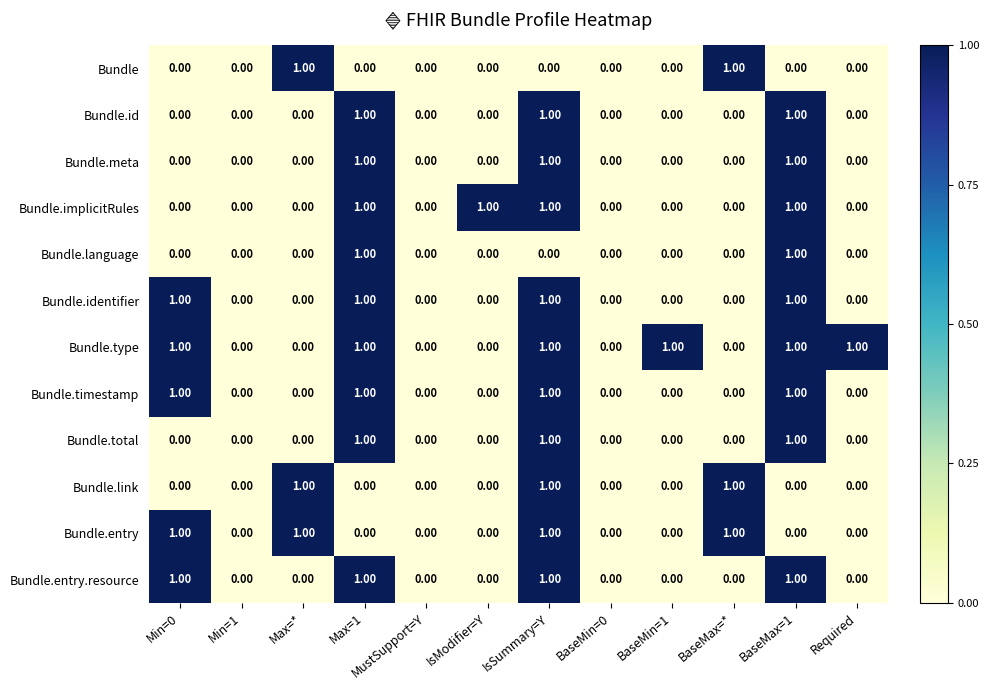

What is the sum of all Bundle.link values?

3